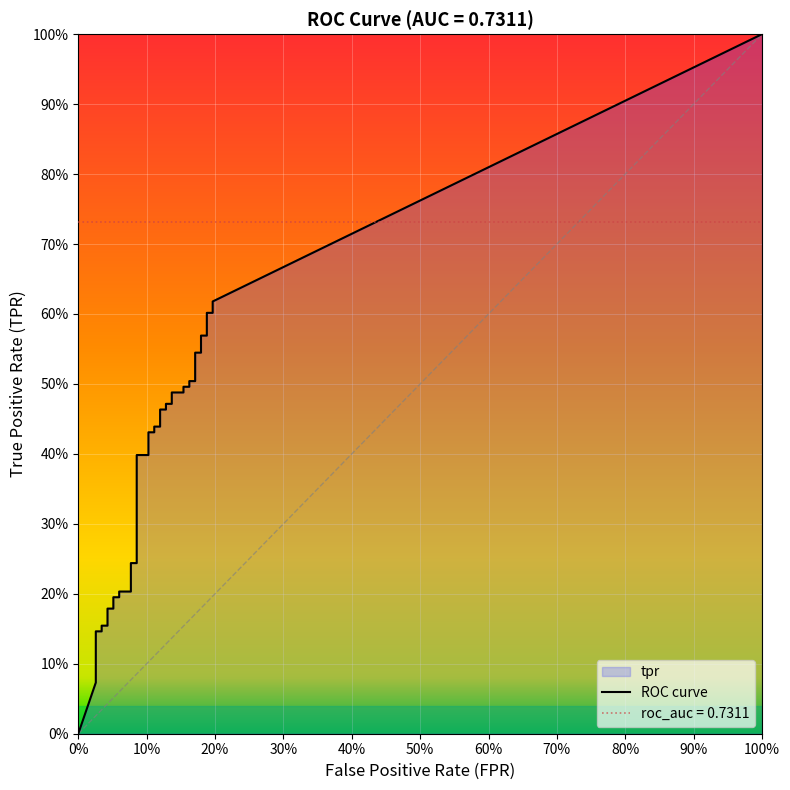

True or false: tpr and fpr cross at least once.

False